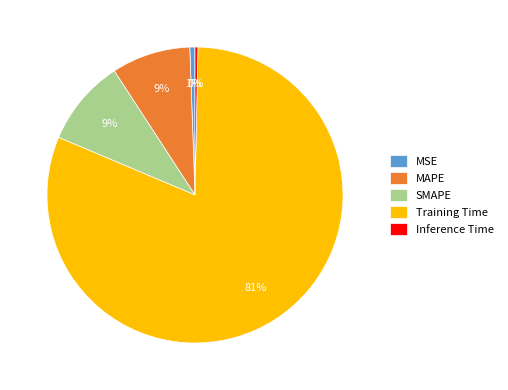

To the nearest percent, what percentage of the pie is MSE?

1%